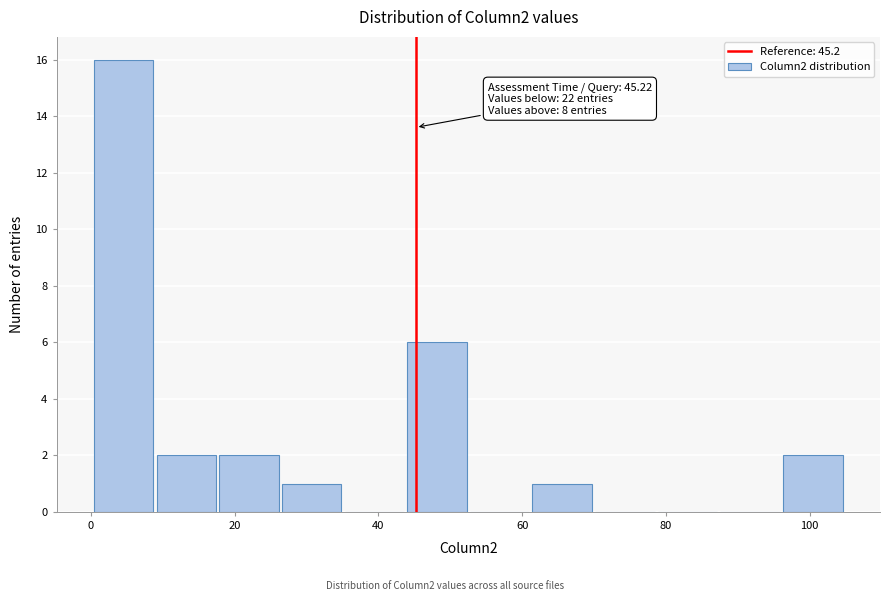

Over which range of the x-axis is the bar tallest?

0 to 10